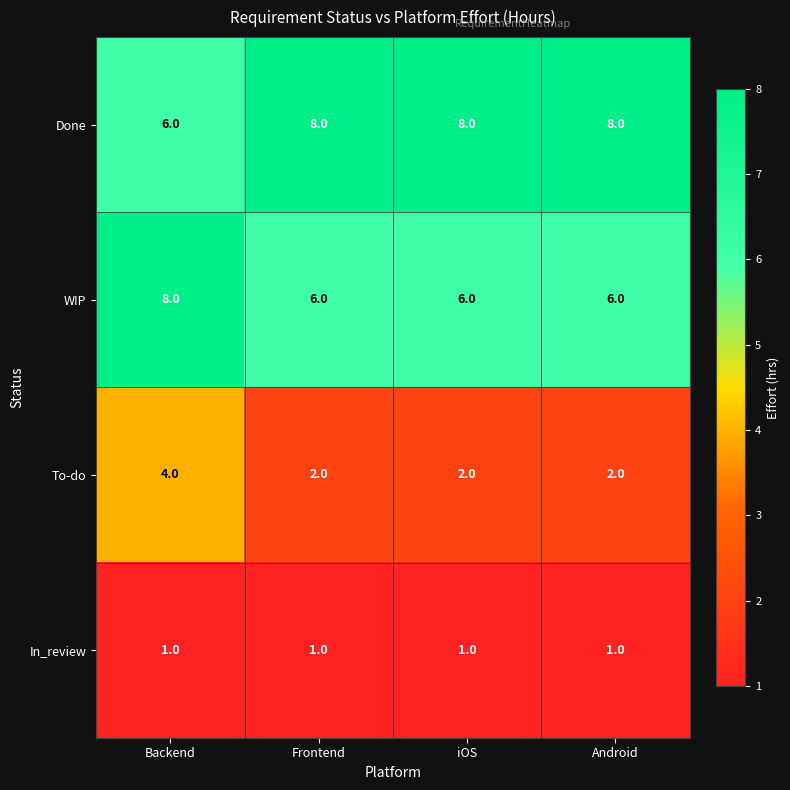

What is the spread (max minus min) of values at Android?

7